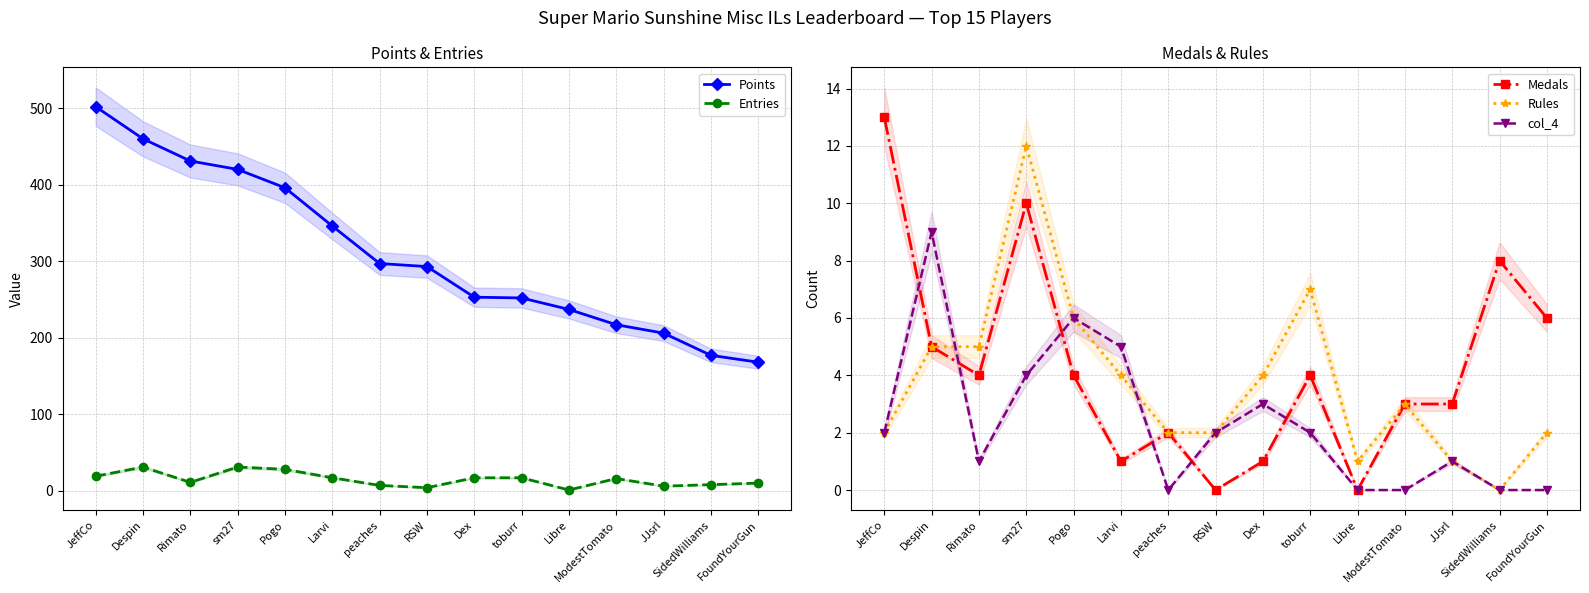

How many values in Rules are above zero?

14